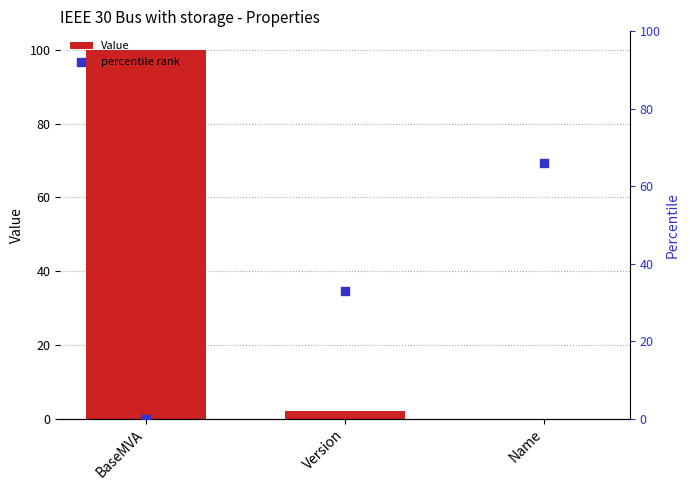

What are all the series names shown in the legend?

Value, percentile rank